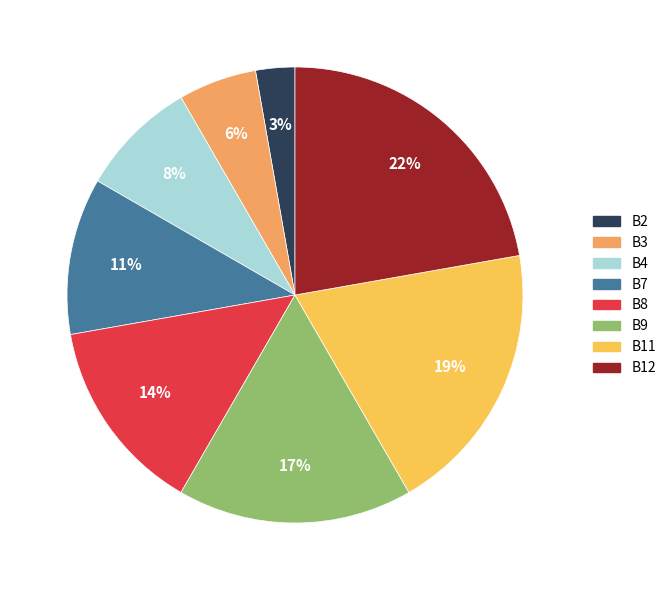

Does B8 account for over 50% of the chart?

No